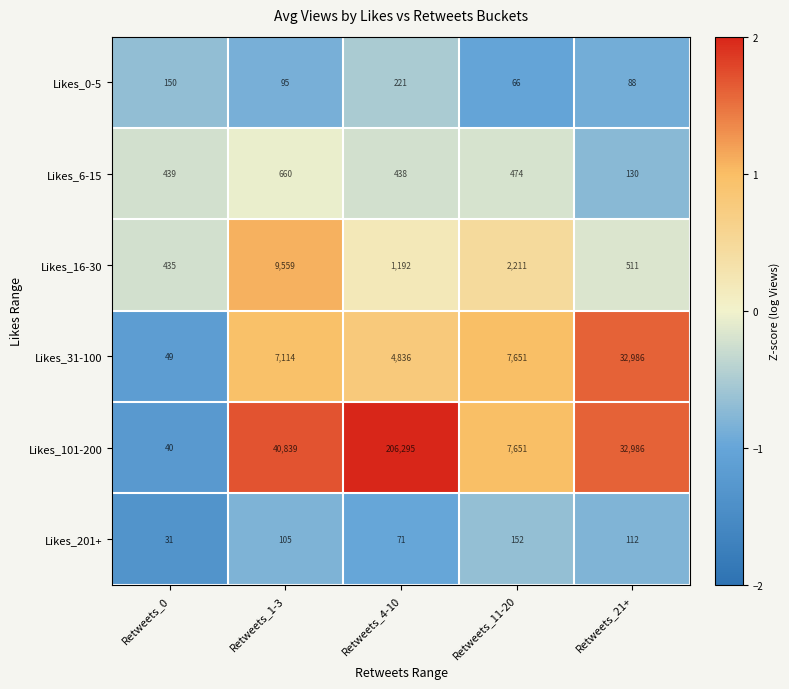

The value of Likes_31-100 at Retweets_21+ is 55329. True or false?

False